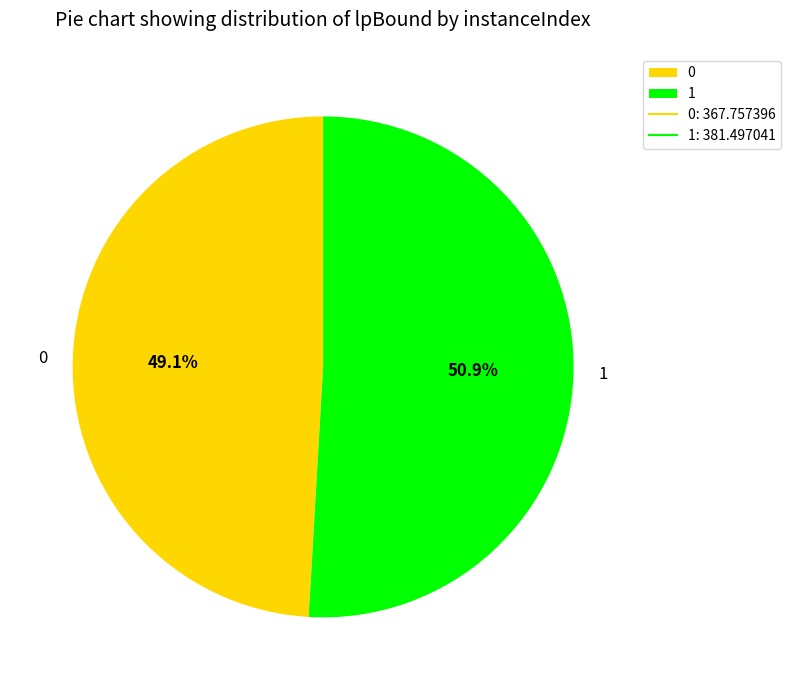

Do 0 and 1 together represent more than half of the pie?

Yes